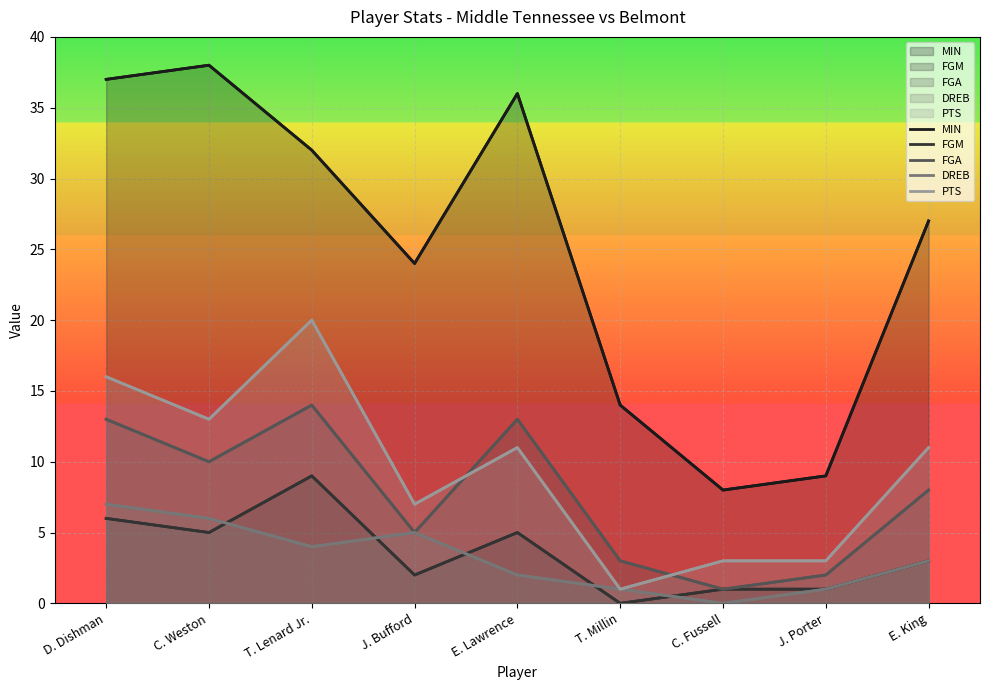

At D. Dishman, list the series in order from smallest to largest.

FGM, DREB, FGA, PTS, MIN